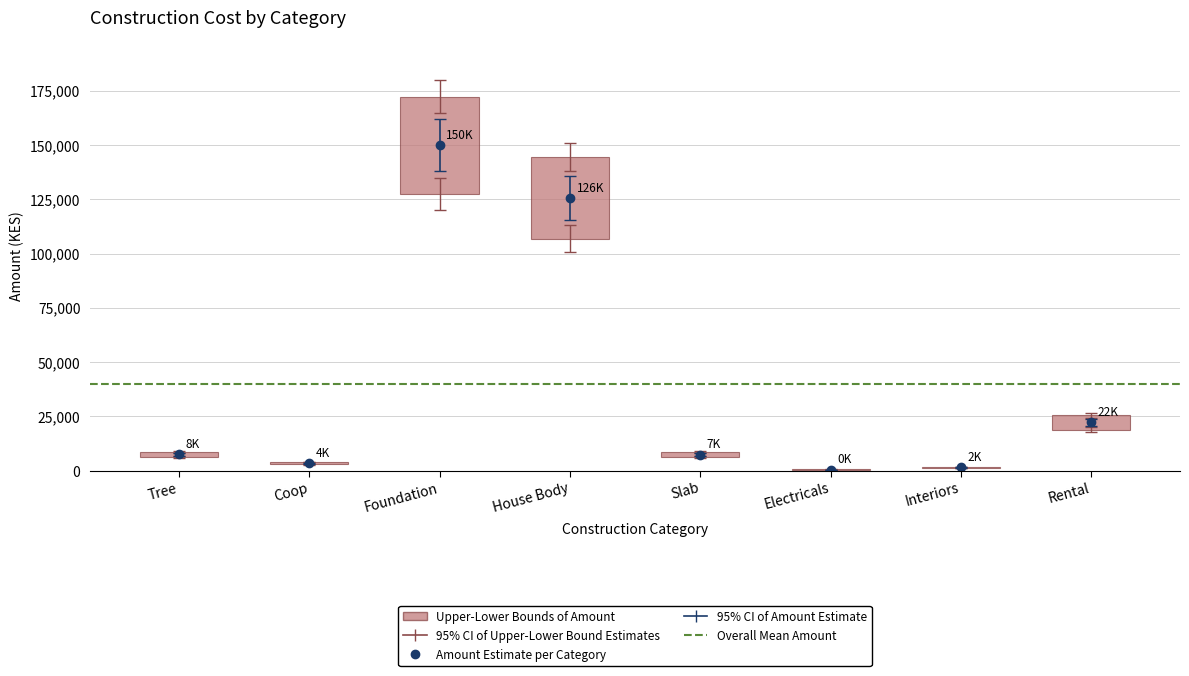

What is the label of the 3rd bar from the left?

Foundation